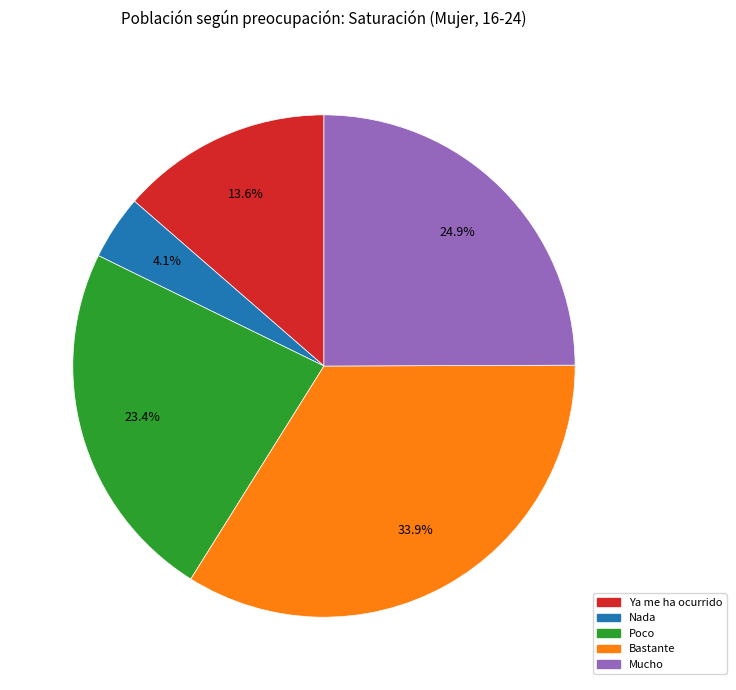

Between Mucho and Ya me ha ocurrido, which is larger?

Mucho